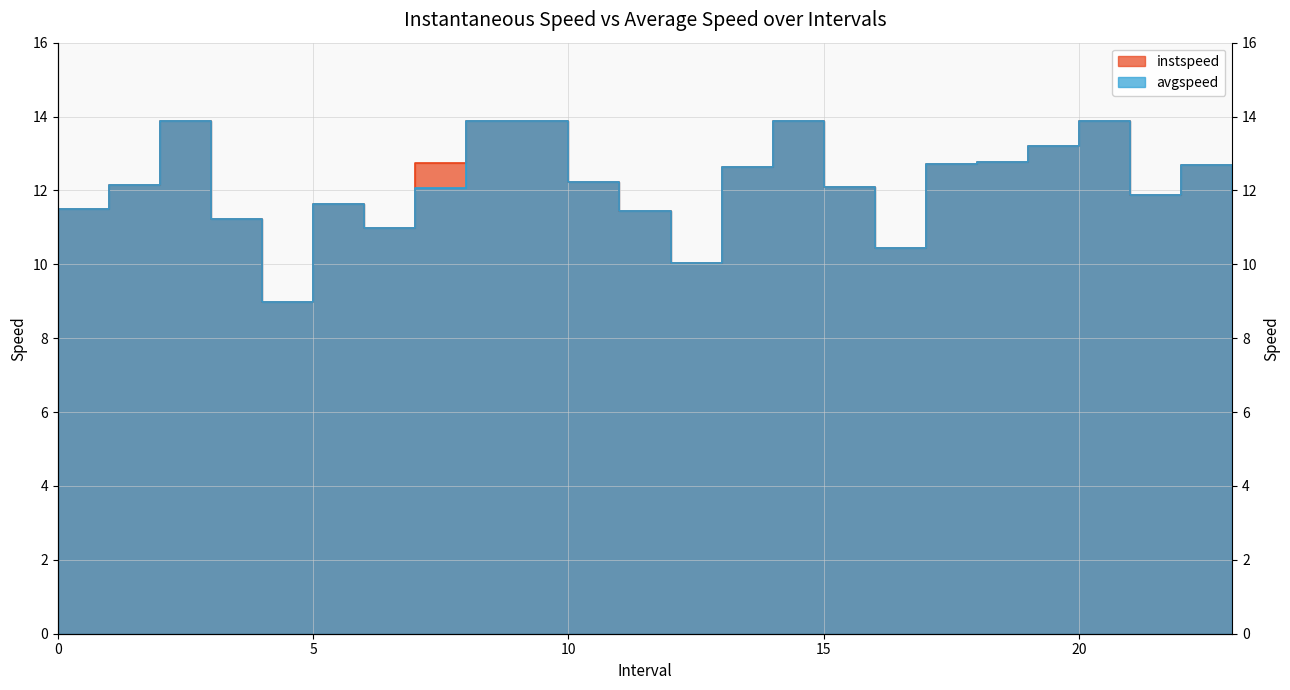

What is the maximum value for avgspeed?

13.9